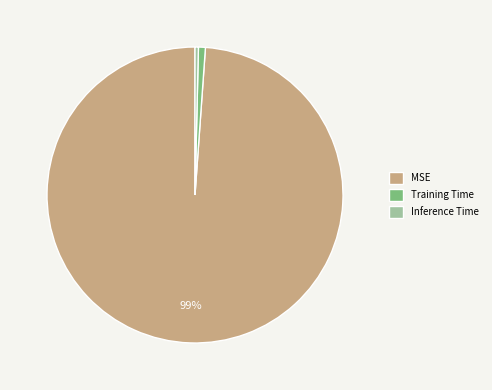

Which slice is the largest?

MSE